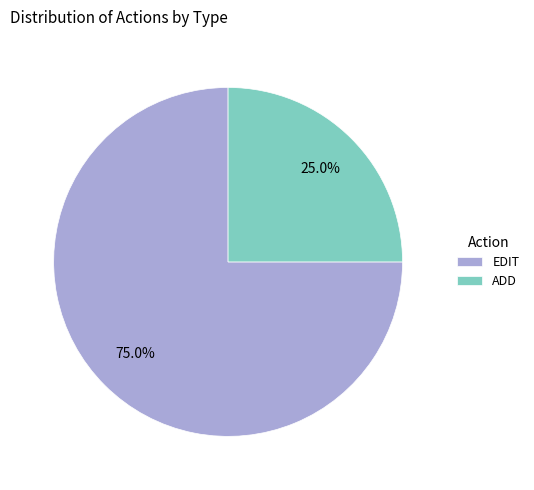

To the nearest percent, what is the difference between the ADD and EDIT slice percentages?

50%